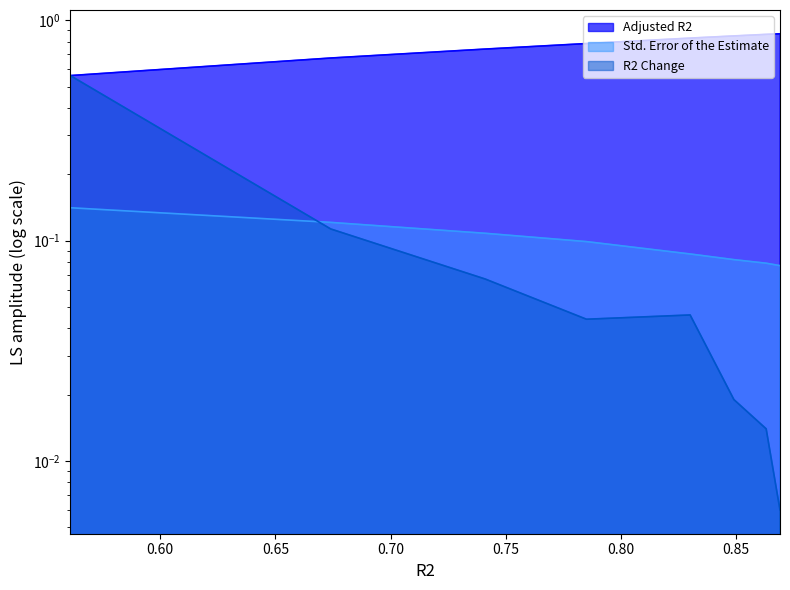

After their last crossing, which series has the higher values: R2 Change or Std. Error of the Estimate?

Std. Error of the Estimate